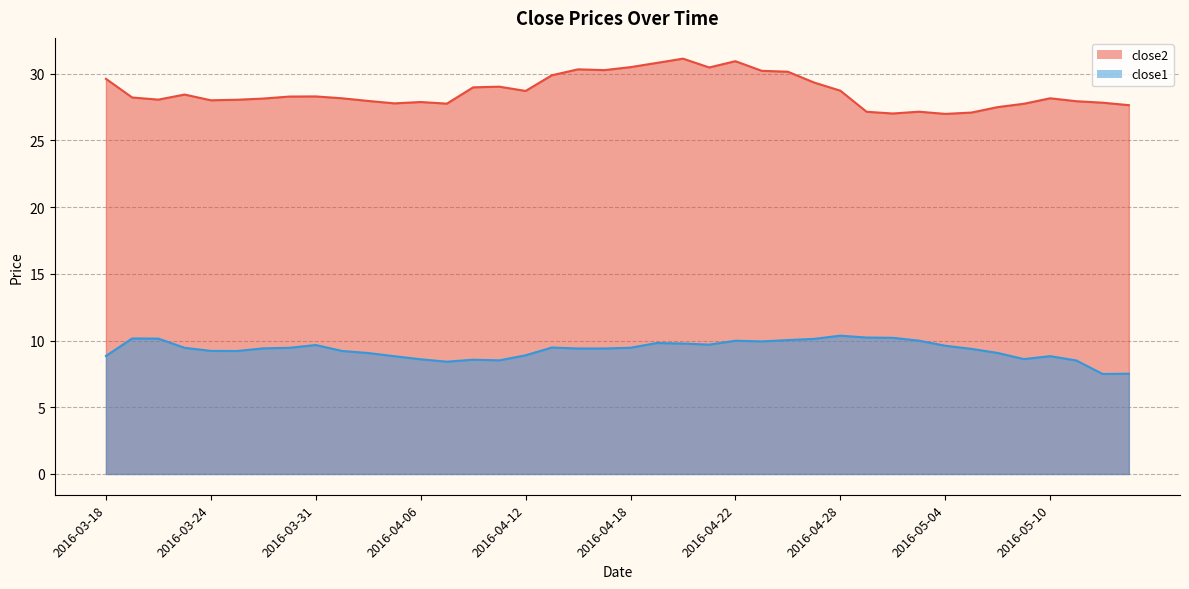

What is the sum of the close1 values at 2016-03-24 and 2016-04-05?

18.0